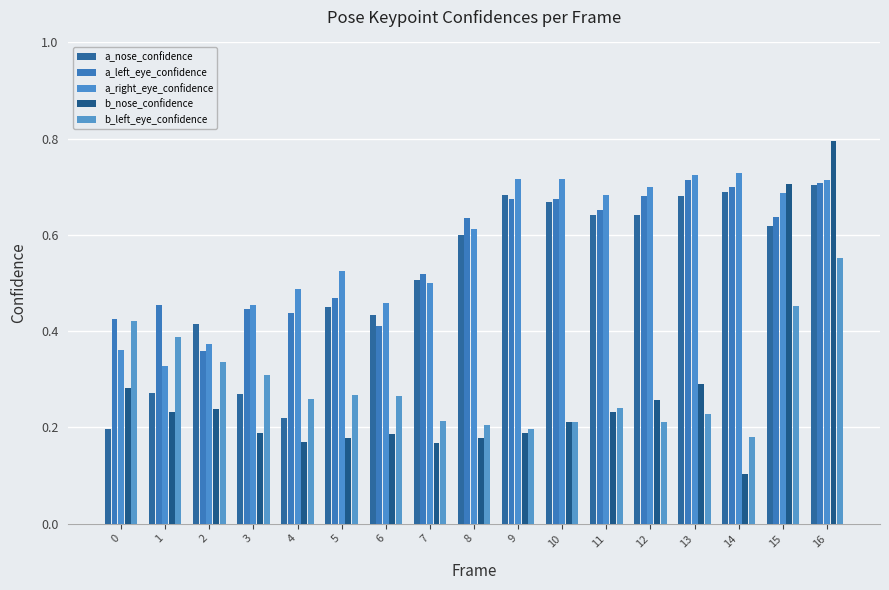

What are all the series names shown in the legend?

a_nose_confidence, a_left_eye_confidence, a_right_eye_confidence, b_nose_confidence, b_left_eye_confidence